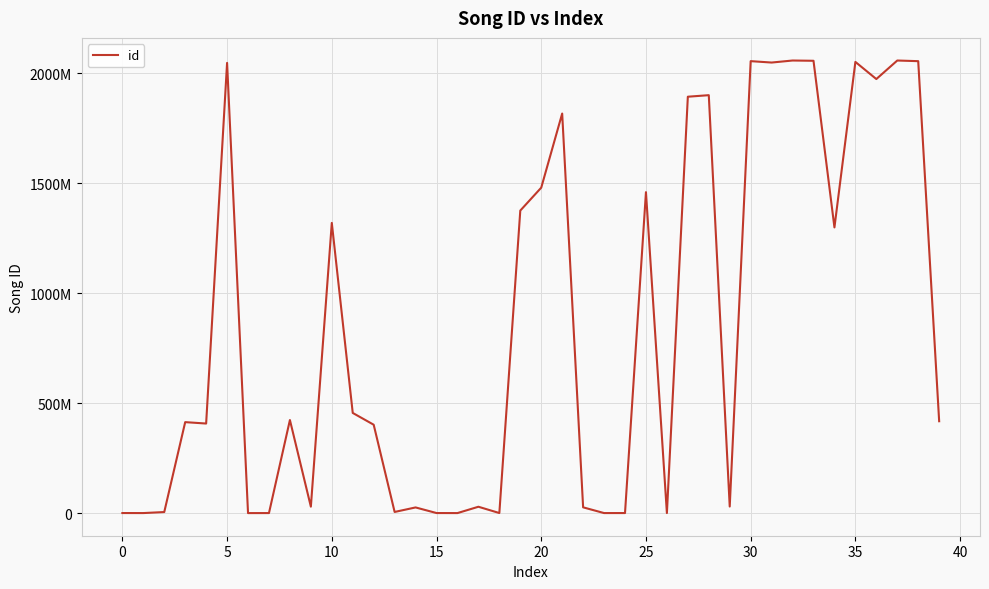

Does the chart display data point markers on the line(s)?

No